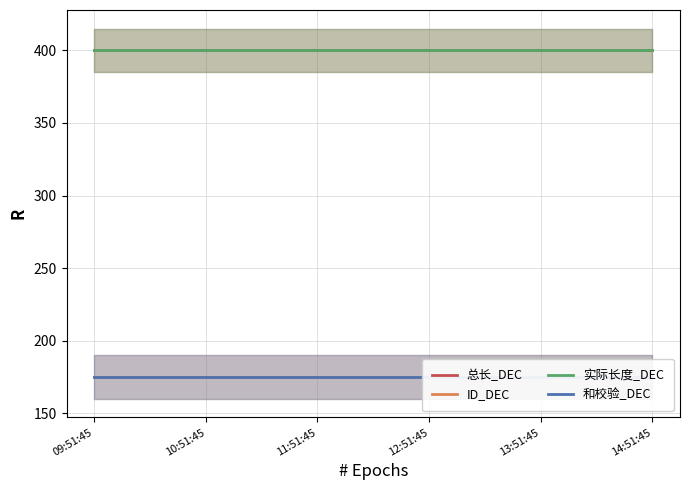

What is the label of the 1st point from the right?

14:51:45